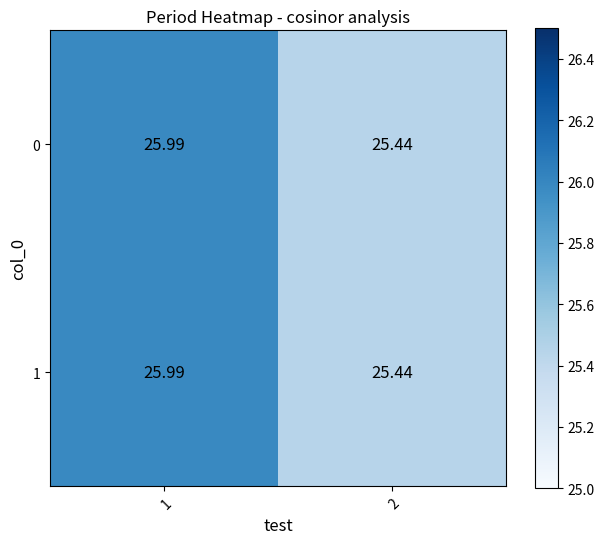

Is the value of 1 at 2 greater than the value of 0 at 1?

No